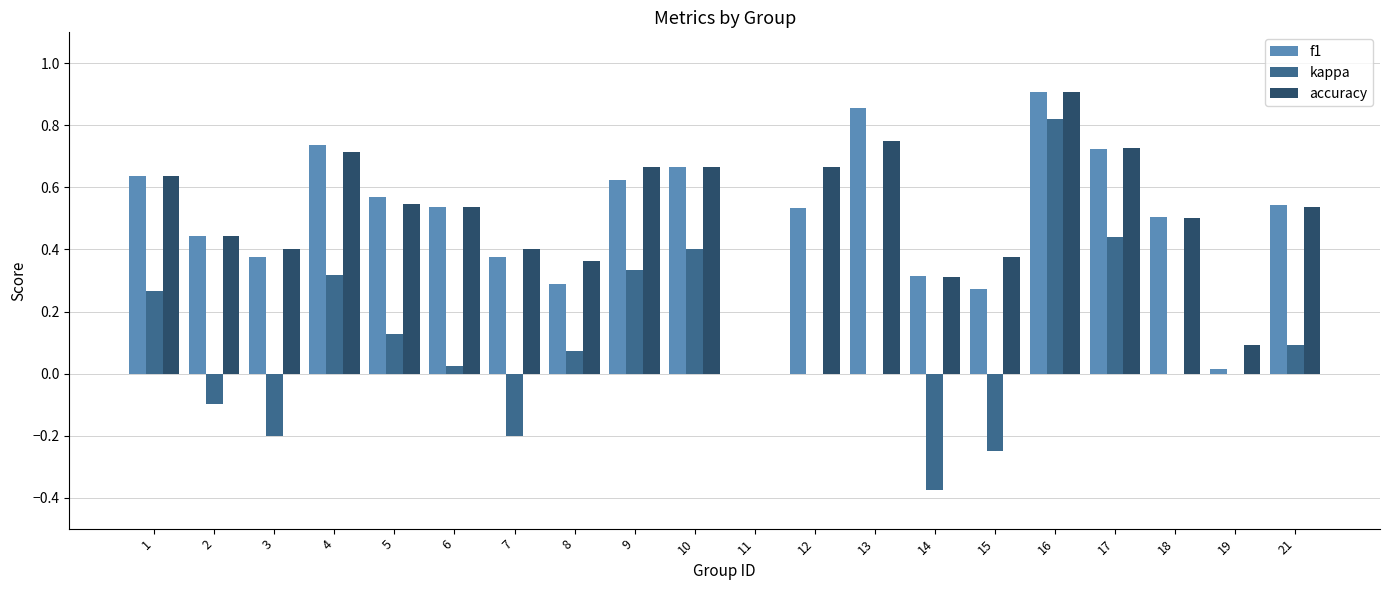

Which label corresponds to the largest value in the chart?

16